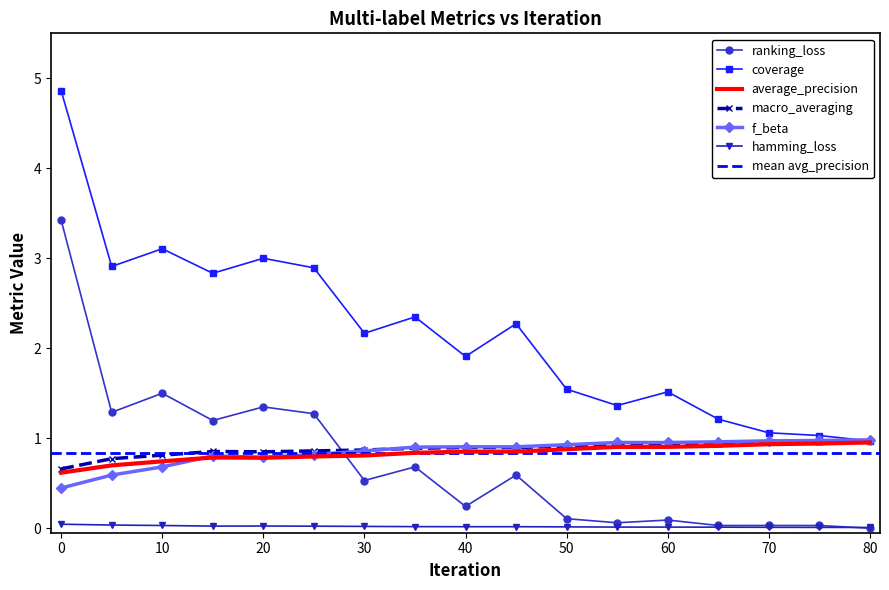

What is the total value across all series at 65?

4.1